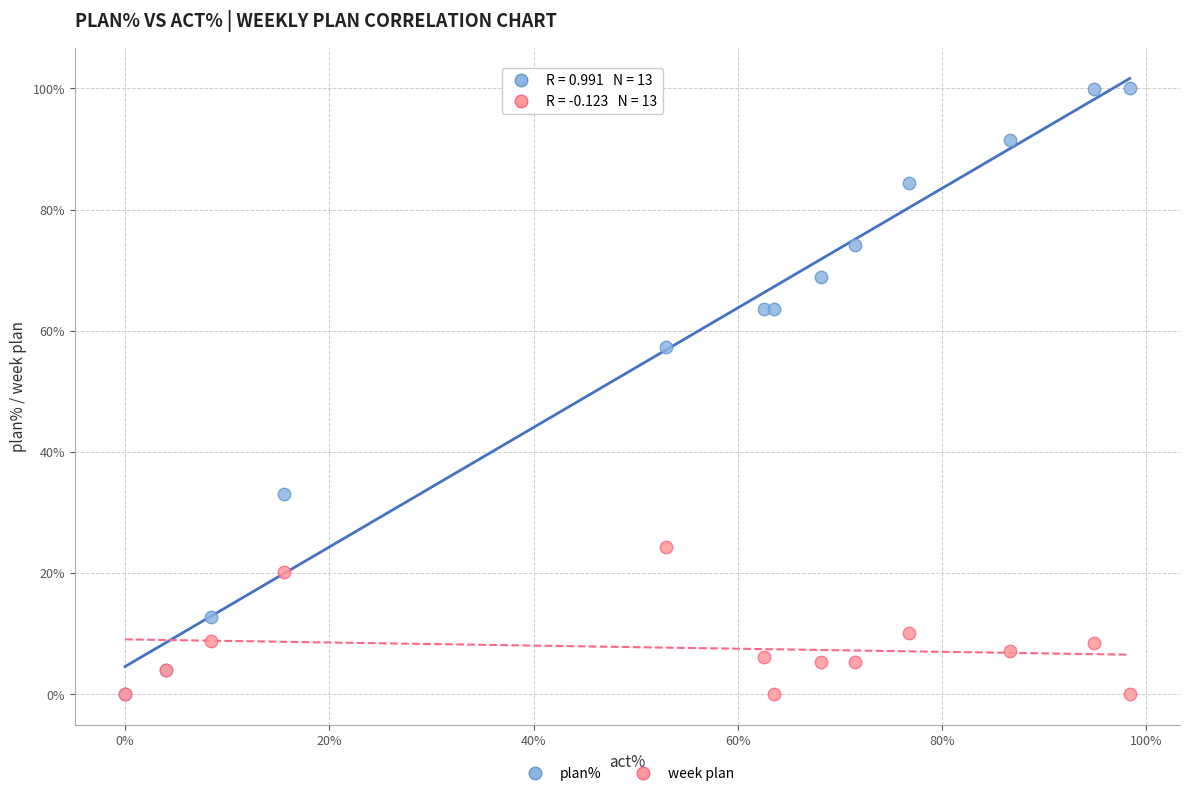

What are all the series names shown in the legend?

plan%, week plan